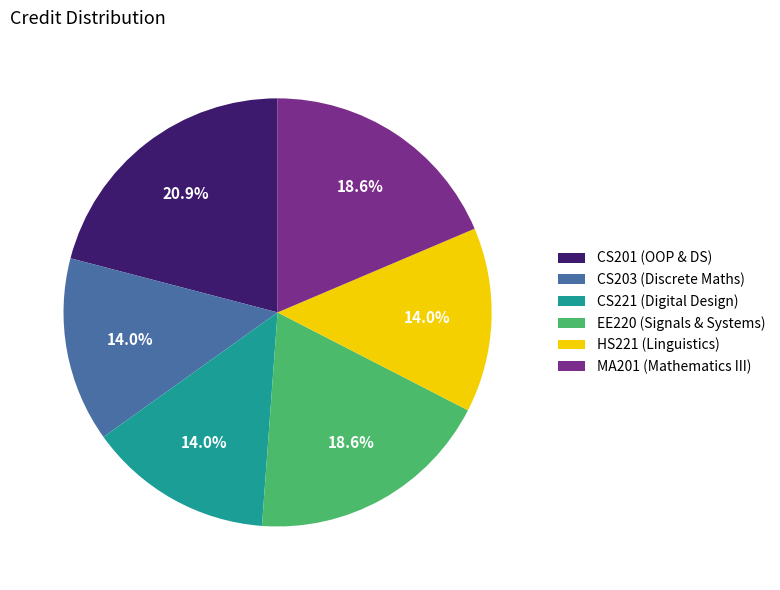

To the nearest percent, what percentage of the pie is CS221?

14%